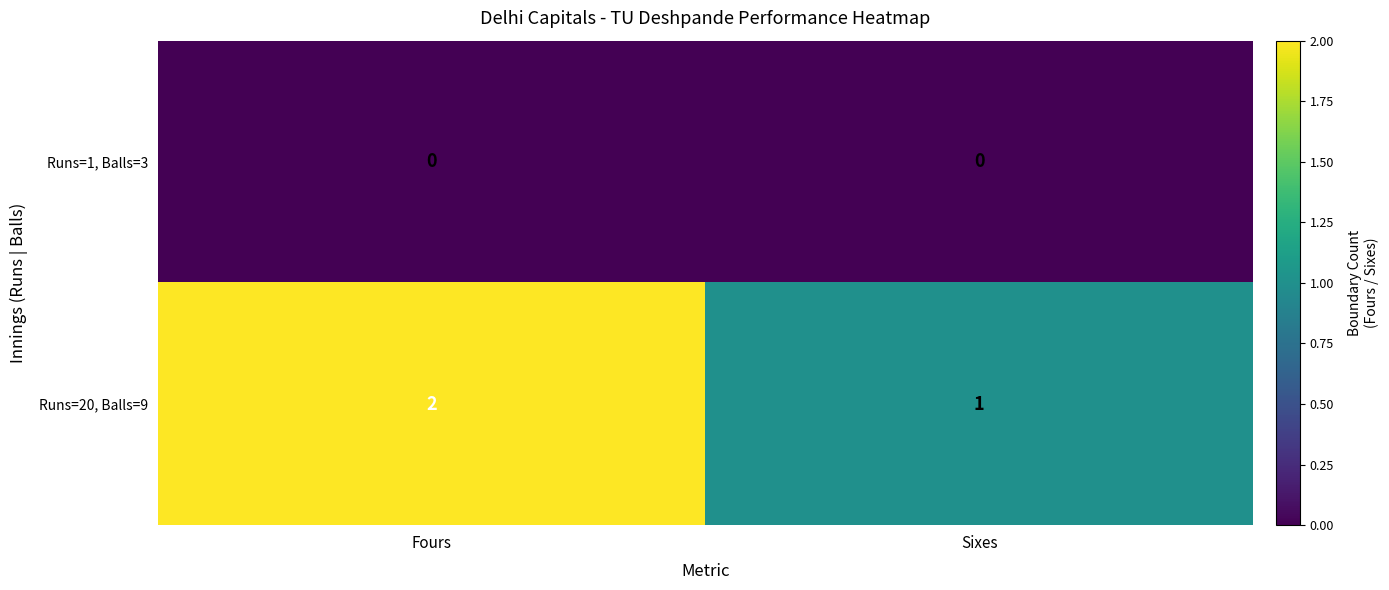

Rank the series by their average value, from lowest to highest.

Runs=1, Balls=3, Runs=20, Balls=9